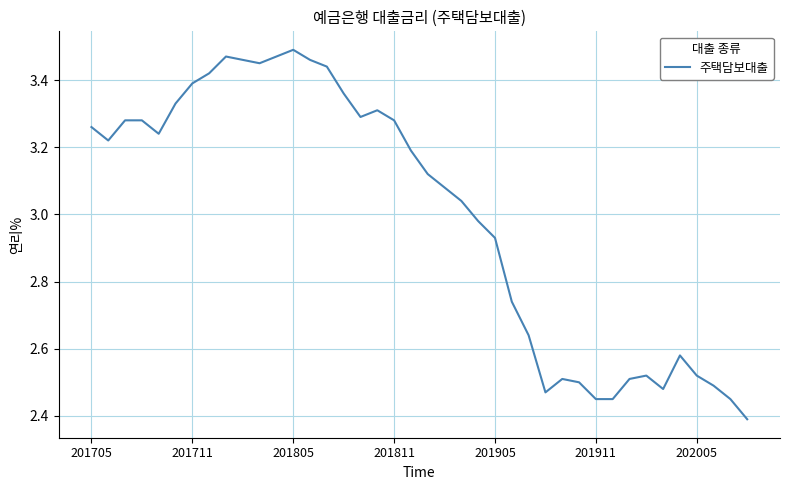

Where does the data first go above 3?

201705